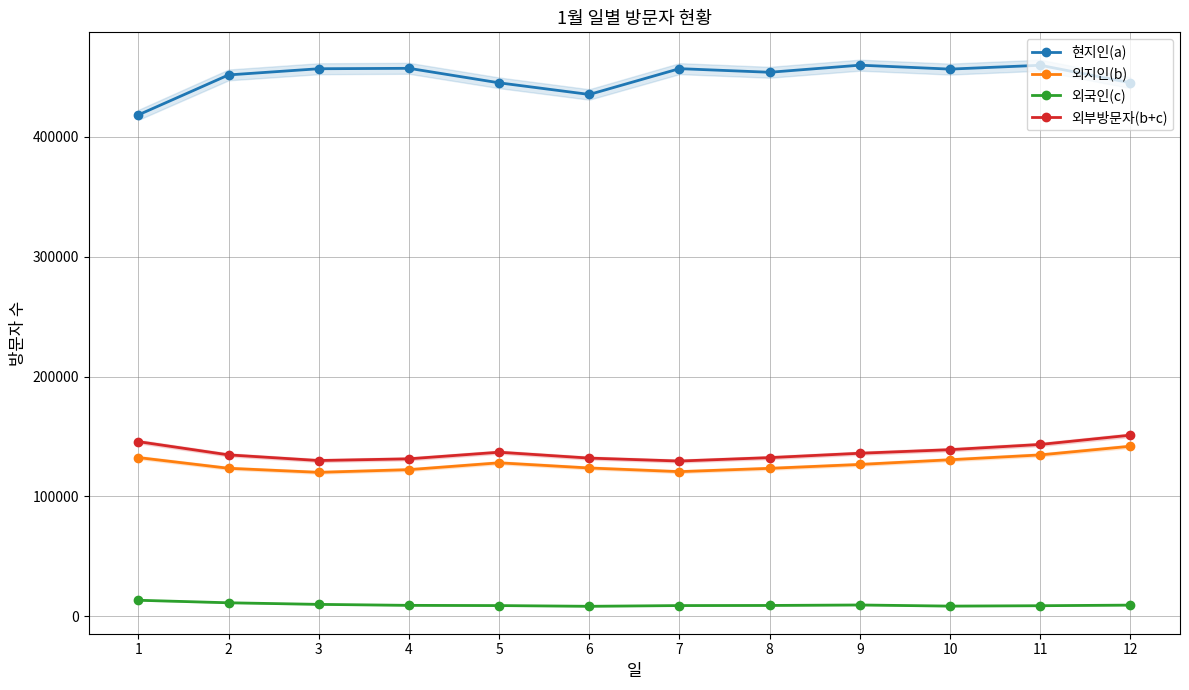

What are all the series names shown in the legend?

현지인(a), 외지인(b), 외국인(c), 외부방문자(b+c)